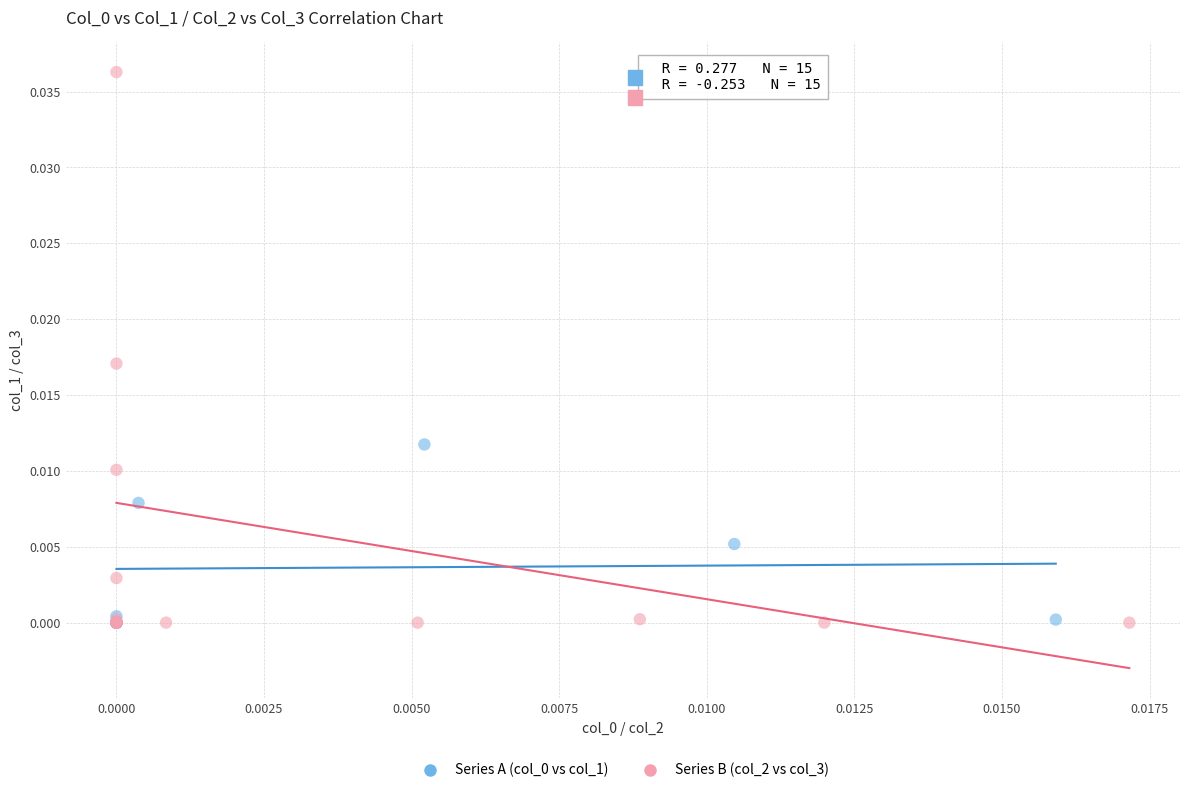

Which series reaches the maximum Y coordinate?

Series B (col_2 vs col_3)